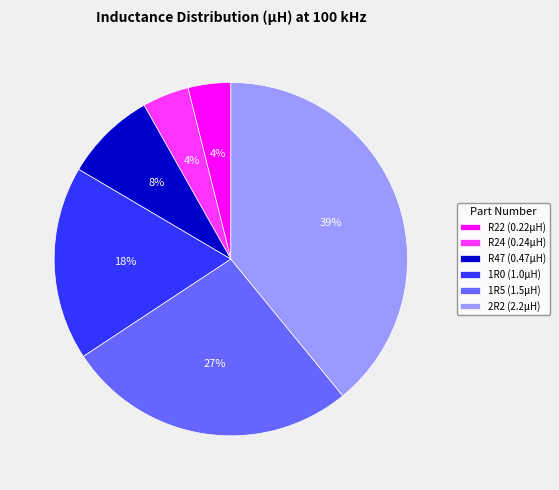

To the nearest percent, what is the combined percentage of R47 (0.47μH) and 2R2 (2.2μH)?

47%